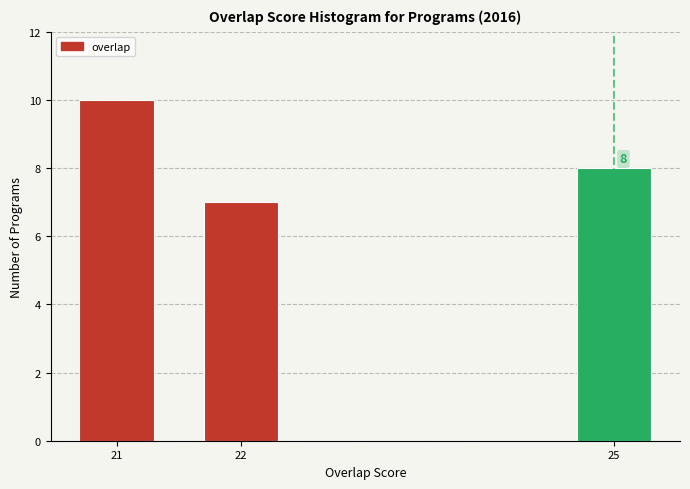

Reading right to left, transcribe all the data shown in this chart.

25=8	22=7	21=10